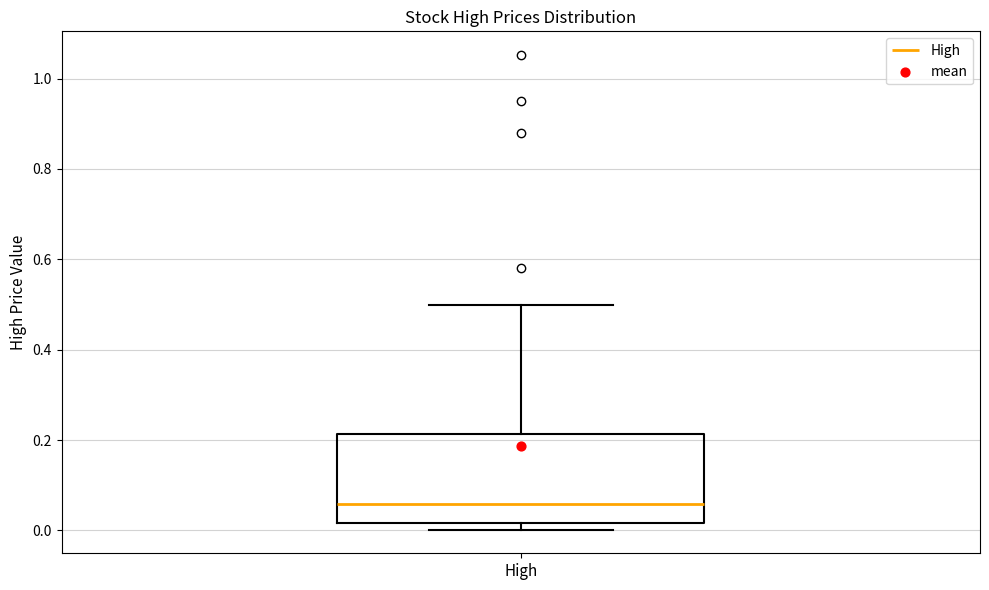

Transcribe this box plot: give where the median line is, the range the box spans, and where the two whiskers end, as read against the y-axis. The values are not printed on the chart, so give them approximately, as read against the axis.

median 0.06, box 0.02 to 0.22, whiskers 0.00 to 0.50